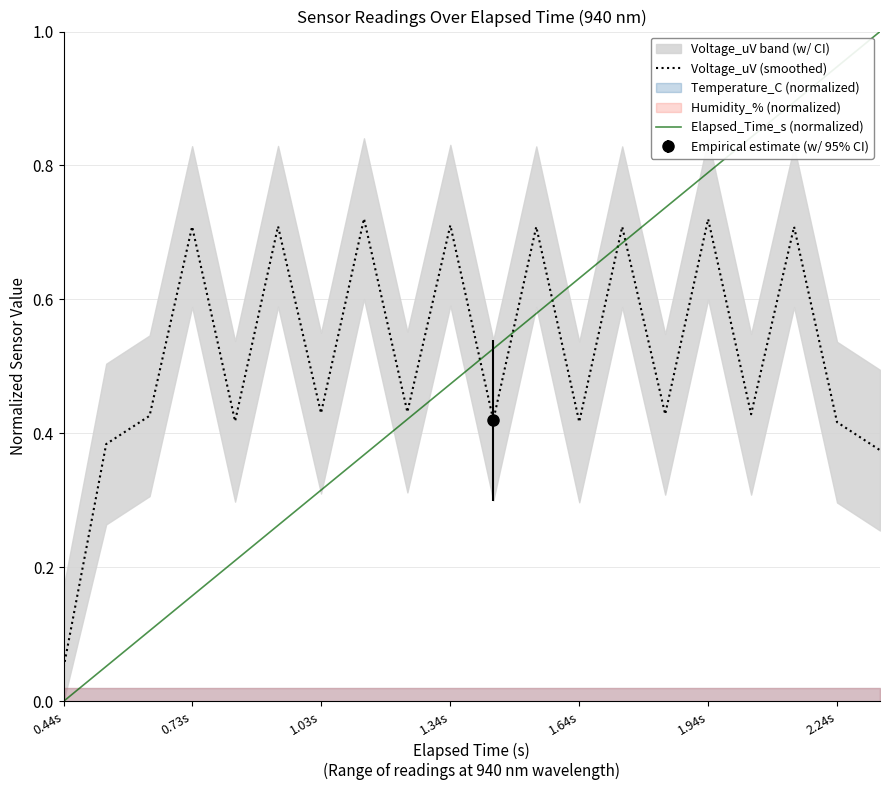

Which series ends up on top after the final intersection of Voltage_uV (smoothed) and Elapsed_Time_s (normalized)?

Elapsed_Time_s (normalized)